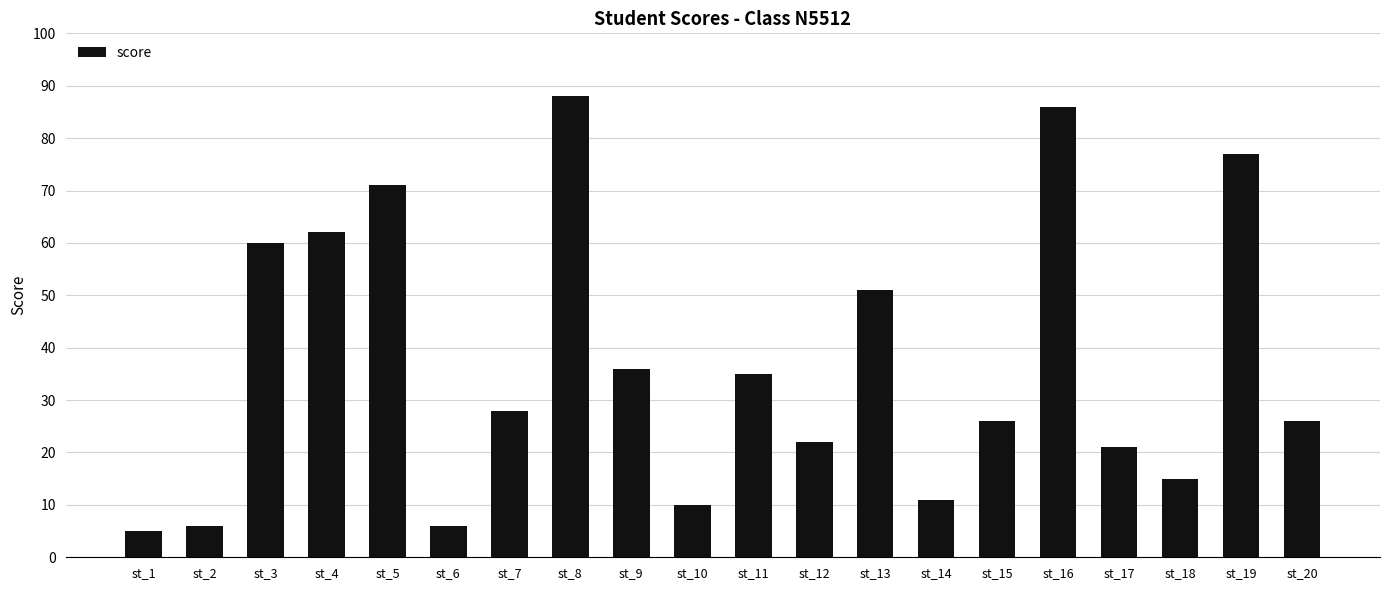

How many data points are less than 28?

10